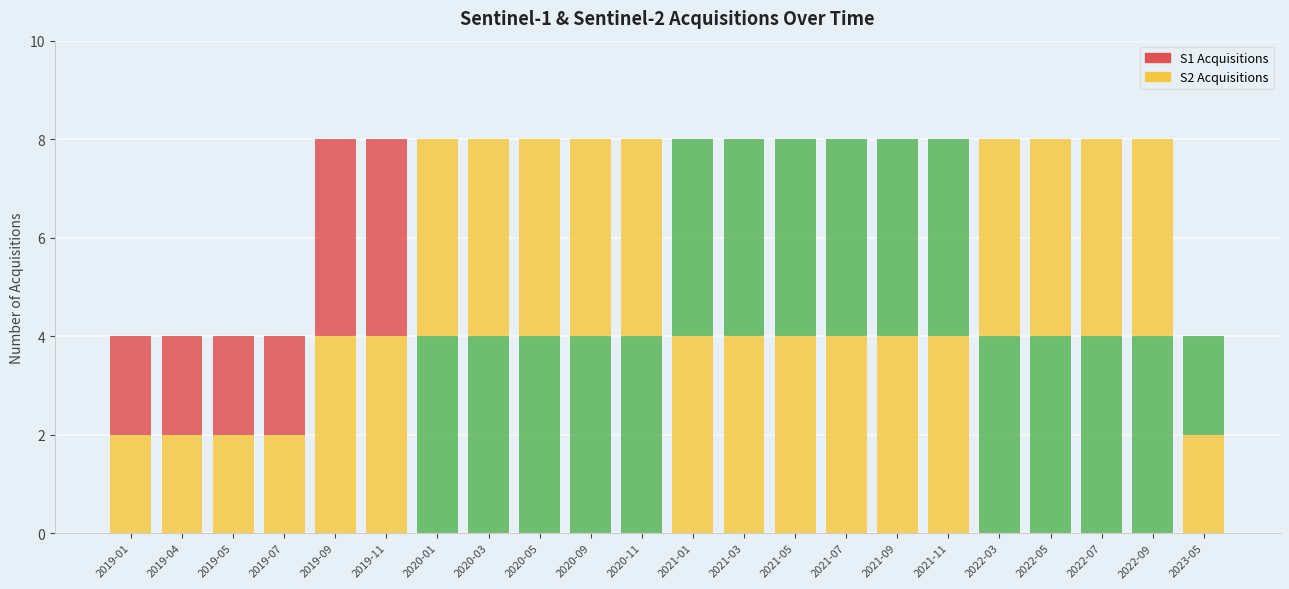

How many series are shown in this chart?

2